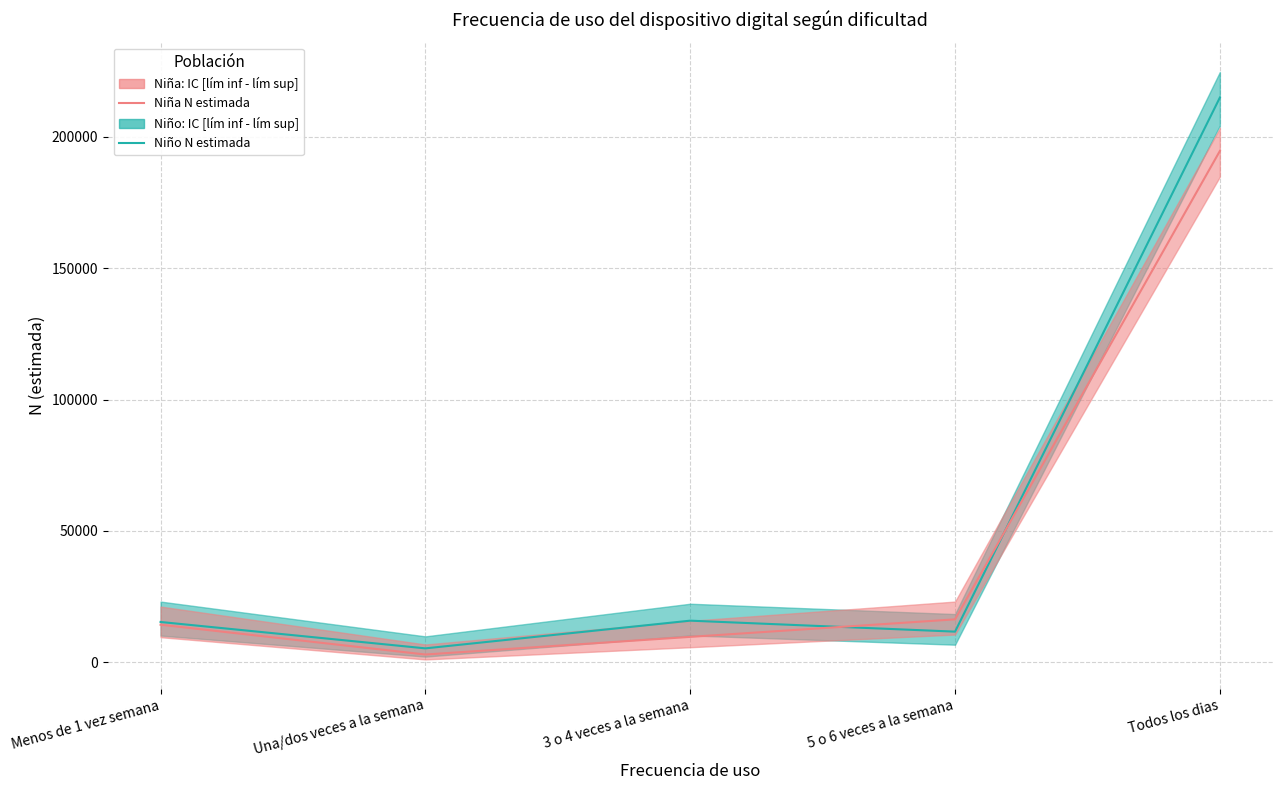

List the series in order of their peak value, highest first.

Niño N estimada, Niña N estimada